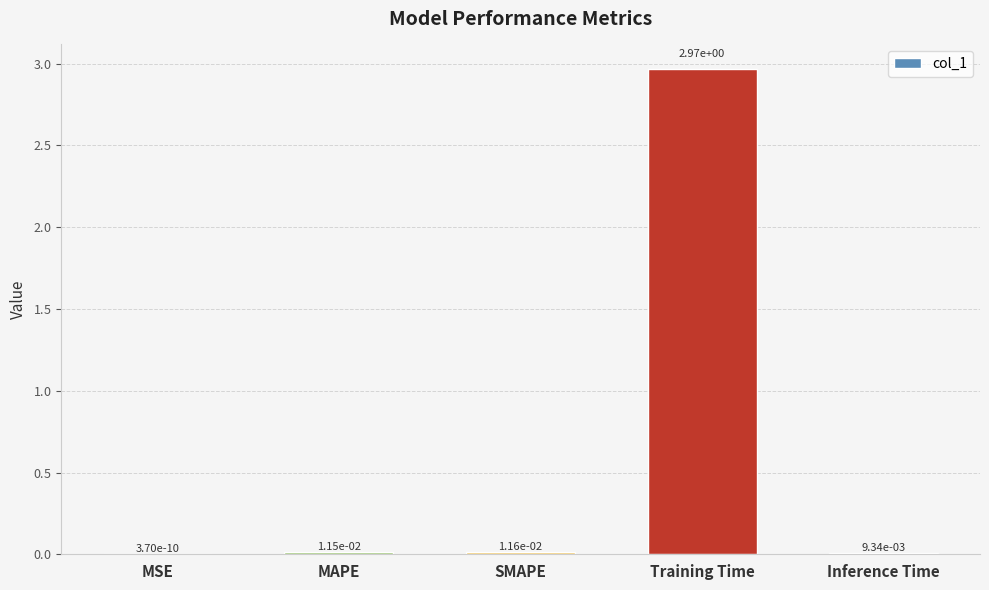

What is the change in value from MAPE to Training Time?

+3.0